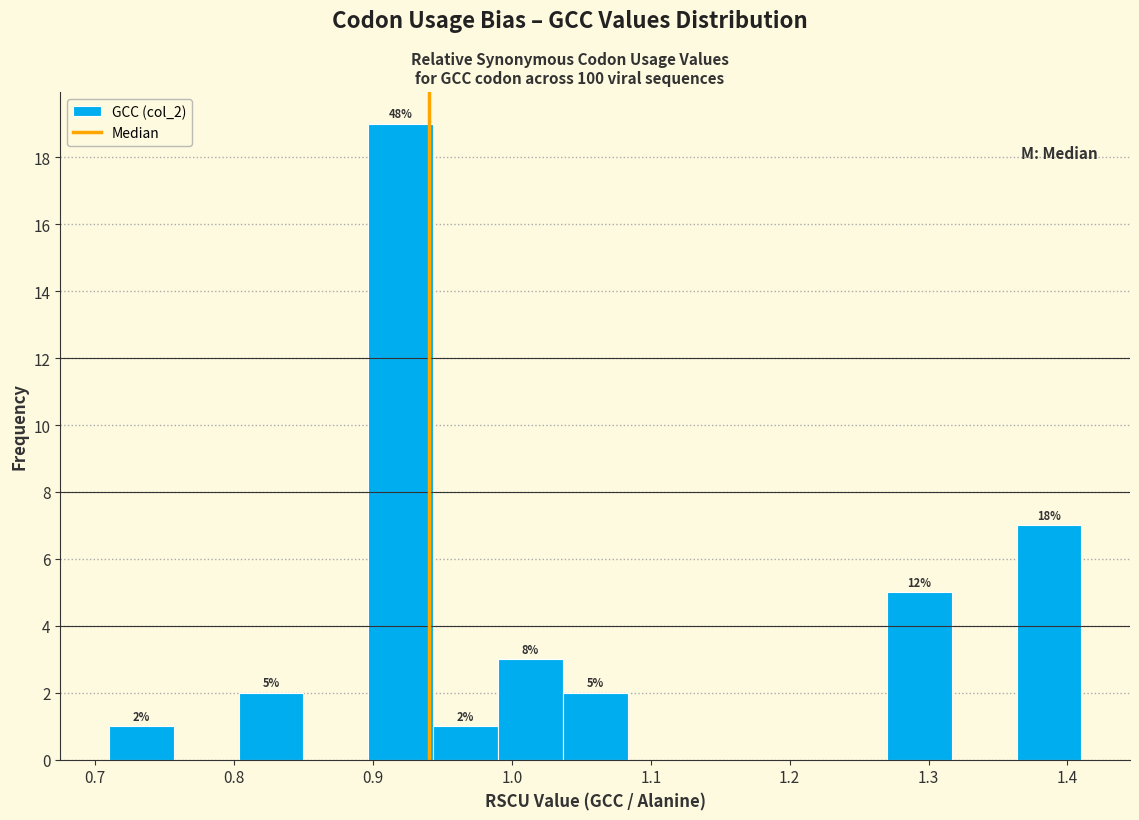

Which range on the x-axis has the tallest bar?

0.90 to 0.94